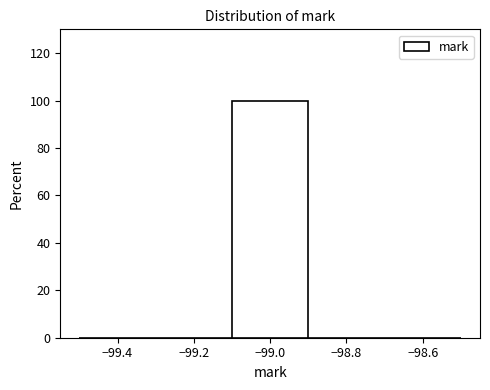

Reading left to right, list every bar in this chart as the range it spans on the x-axis followed by its height. The values are not printed on the chart, so give them approximately, as read against the axis.

-99.5 to -99.3: 0
-99.3 to -99.1: 0
-99.1 to -98.9: 100
-98.9 to -98.7: 0
-98.7 to -98.5: 0